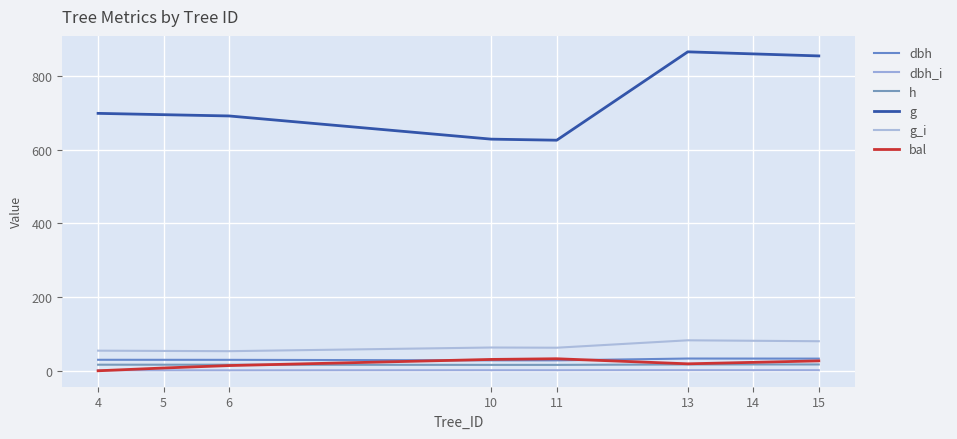

How many values in the bal series are below 22?

4